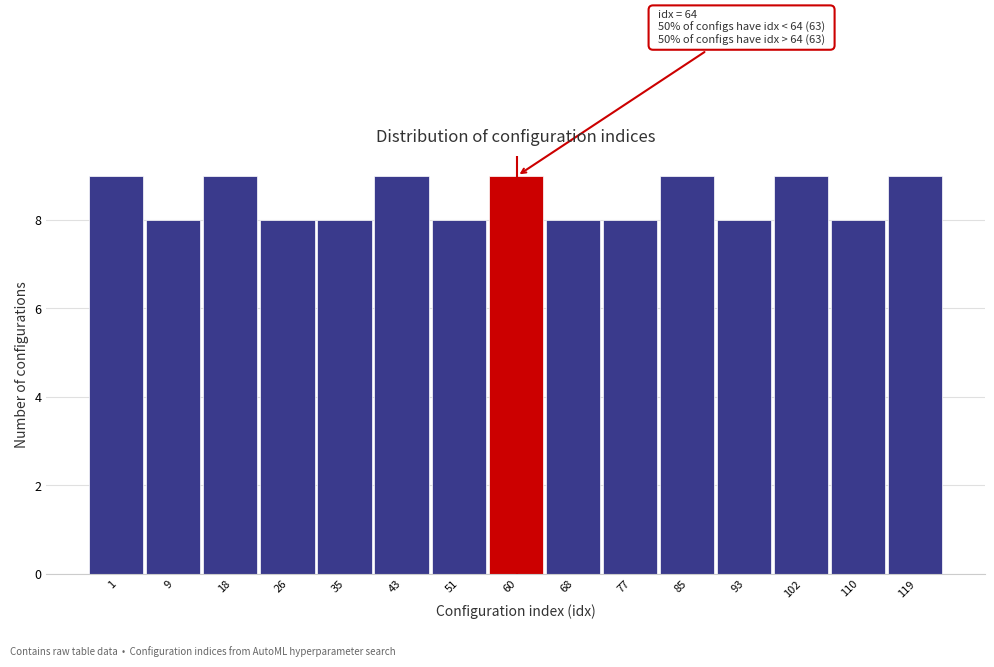

Reading right to left, transcribe all the data shown in this chart.

119=9	110=8	102=9	93=8	85=9	77=8	68=8	60=9	51=8	43=9	35=8	26=8	18=9	9=8	1=9